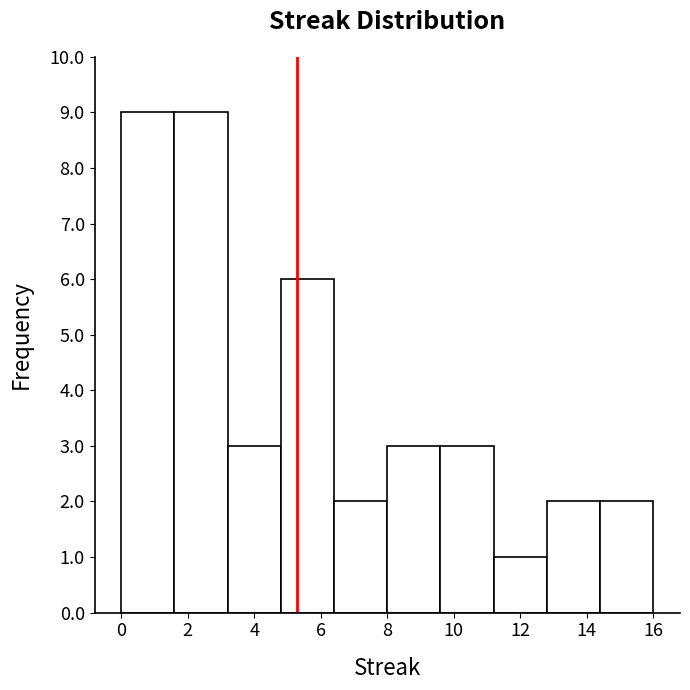

Reading left to right, list every bar in this chart as the range it spans on the x-axis followed by its height. The values are not printed on the chart, so give them approximately, as read against the axis.

0.0 to 1.6: 9
1.6 to 3.2: 9
3.2 to 4.8: 3
4.8 to 6.4: 6
6.4 to 8.0: 2
8.0 to 9.6: 3
9.6 to 11.2: 3
11.2 to 12.8: 1
12.8 to 14.4: 2
14.4 to 16.0: 2